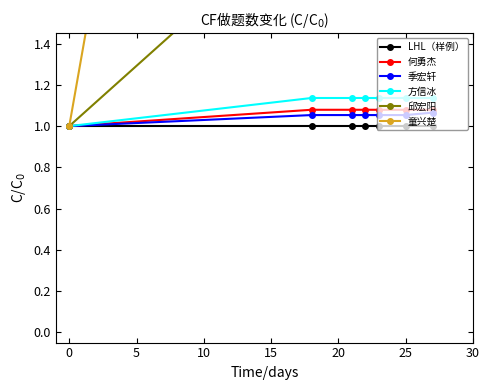

The 季宏轩 series shows 0.5 at 25. True or false?

False